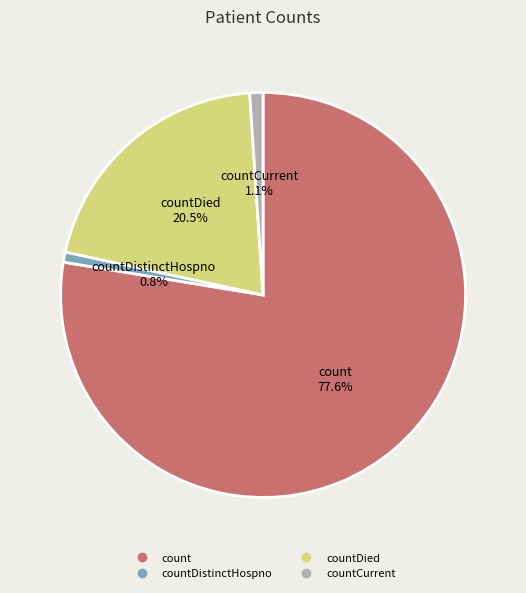

Is there a majority slice in this chart?

Yes